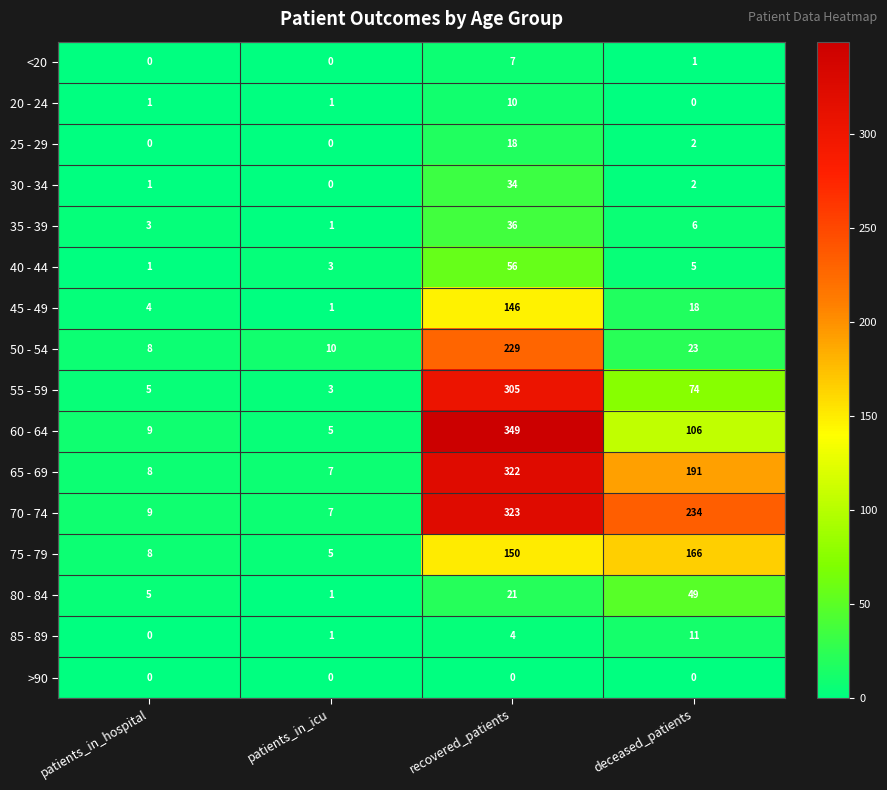

What is the difference between the maximum and second lowest values in the 75 - 79 series?

158